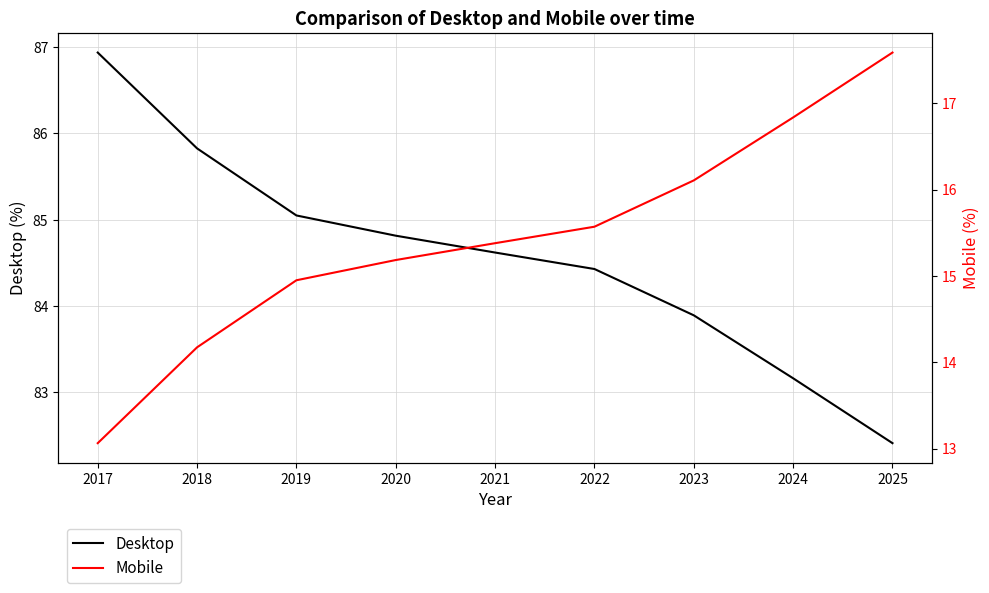

How many lines are shown in the chart?

2